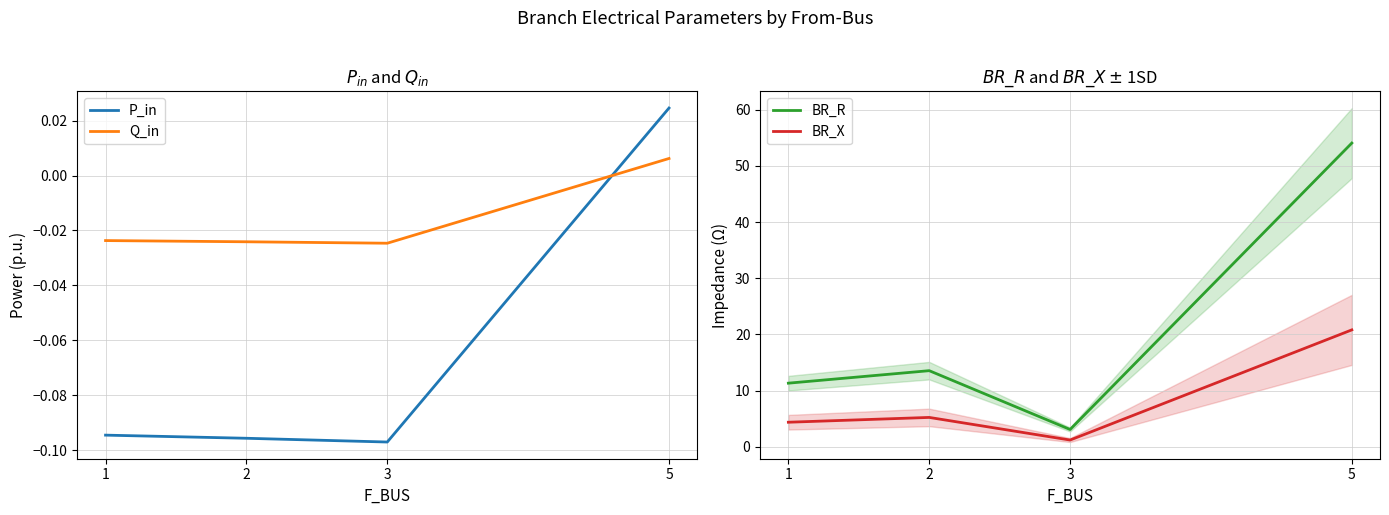

True or false: BR_X and Q_in intersect in this chart.

False